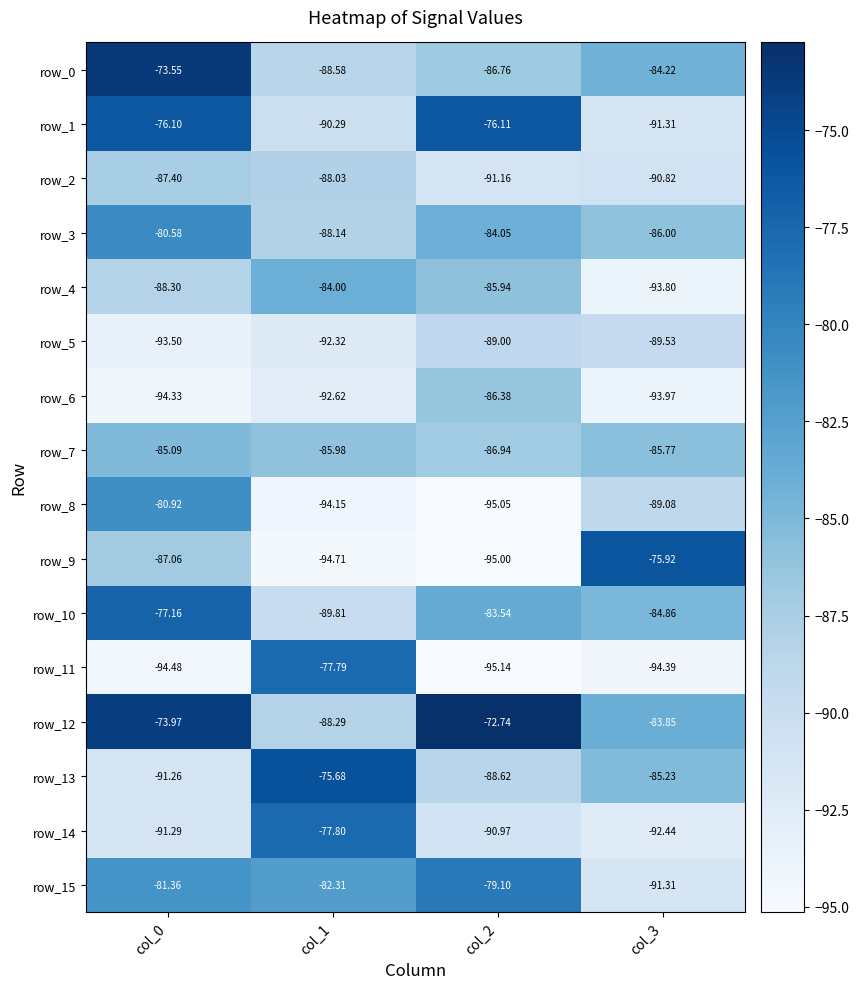

What is the smallest value displayed?

-95.1